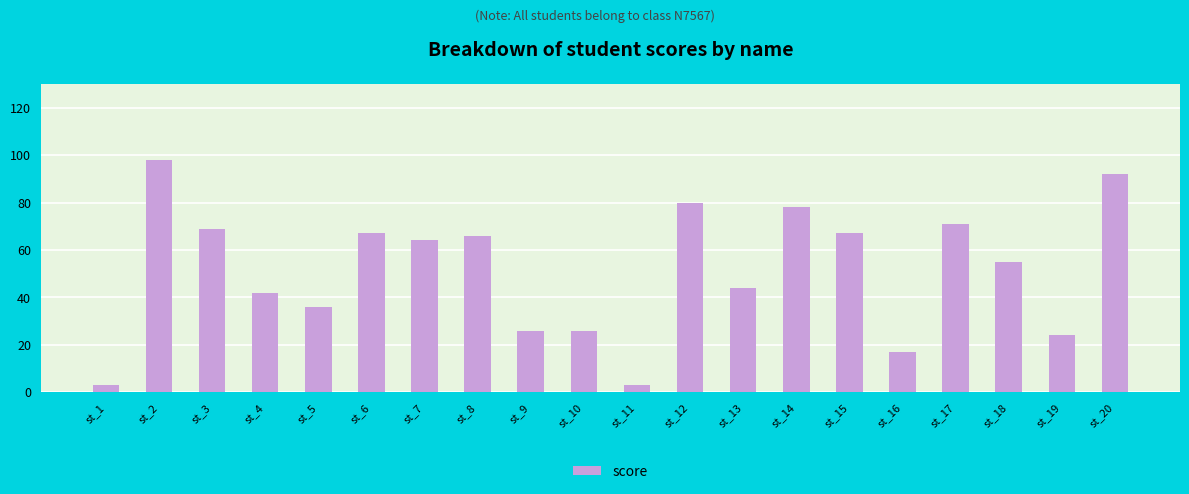

Reading left to right, what are all the values shown in this chart?

3	98	69	42	36	67	64	66	26	26	3	80	44	78	67	17	71	55	24	92